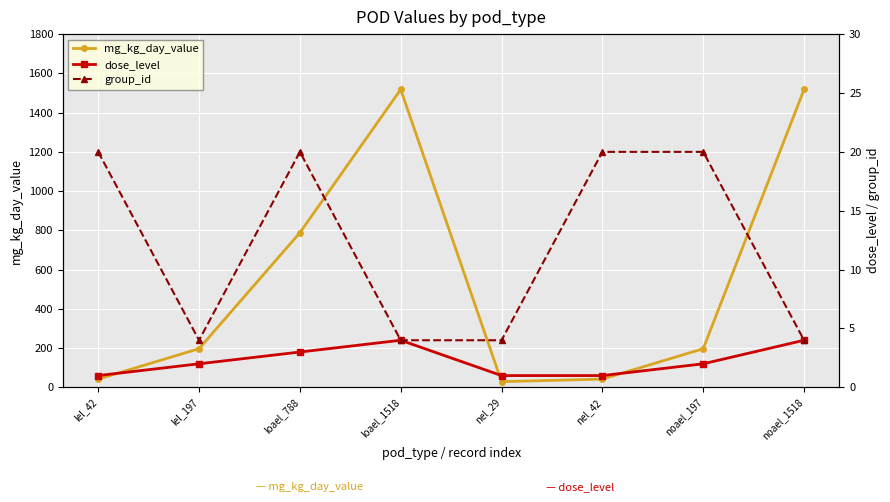

Is this an area chart (filled region under the line)?

No